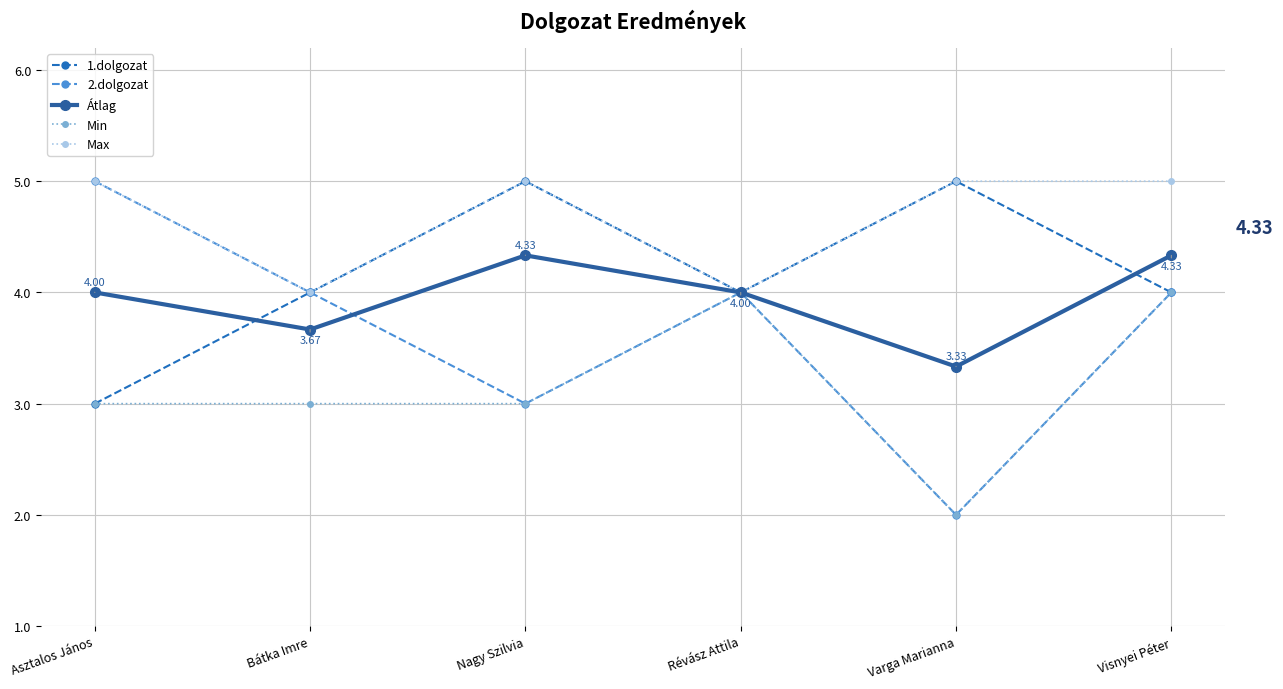

The Min series shows 5.8 at Révász Attila. True or false?

False